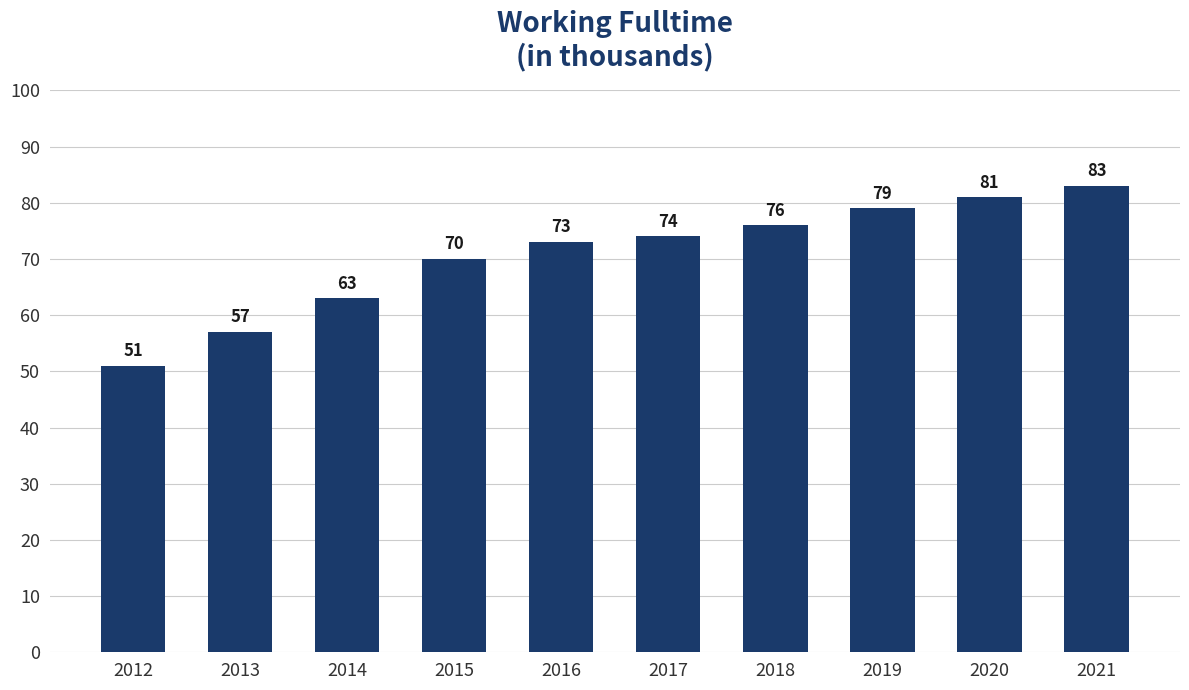

Count the number of categories in the chart.

10